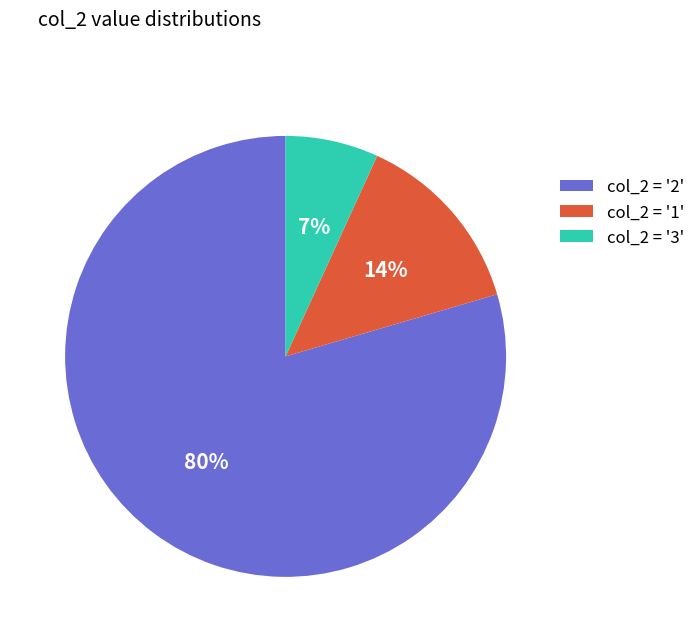

What is the smallest slice in the pie chart?

col_2 = '3'